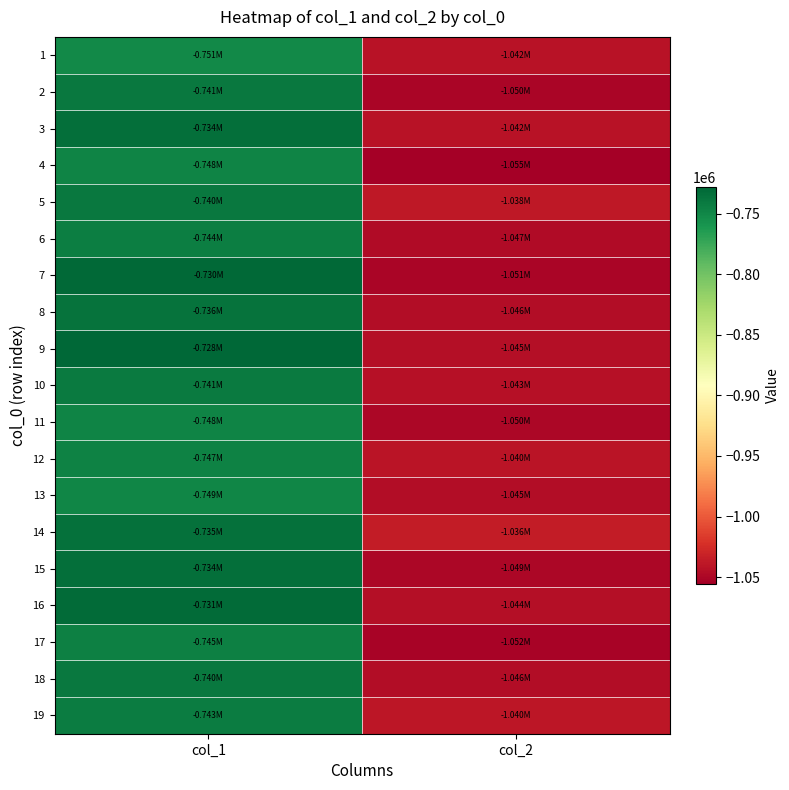

Reading left to right, transcribe all the data shown in this chart.

1: col_1=-750922.1	col_2=-1042251.8
2: col_1=-740606.7	col_2=-1050443.5
3: col_1=-734083.7	col_2=-1041569.2
4: col_1=-748191.5	col_2=-1055449.5
5: col_1=-739810.3	col_2=-1038080.2
6: col_1=-744247.4	col_2=-1046651.1
7: col_1=-730329.2	col_2=-1051164.0
8: col_1=-735676.5	col_2=-1046461.4
9: col_1=-727826.2	col_2=-1045058.2
10: col_1=-741478.9	col_2=-1043086.2
11: col_1=-748267.4	col_2=-1049722.9
12: col_1=-746598.7	col_2=-1040279.8
13: col_1=-749025.9	col_2=-1045475.4
14: col_1=-734652.6	col_2=-1035918.5
15: col_1=-733969.9	col_2=-1049267.8
16: col_1=-731163.6	col_2=-1043958.4
17: col_1=-744930.0	col_2=-1051846.7
18: col_1=-739734.4	col_2=-1046423.5
19: col_1=-743071.8	col_2=-1039673.0